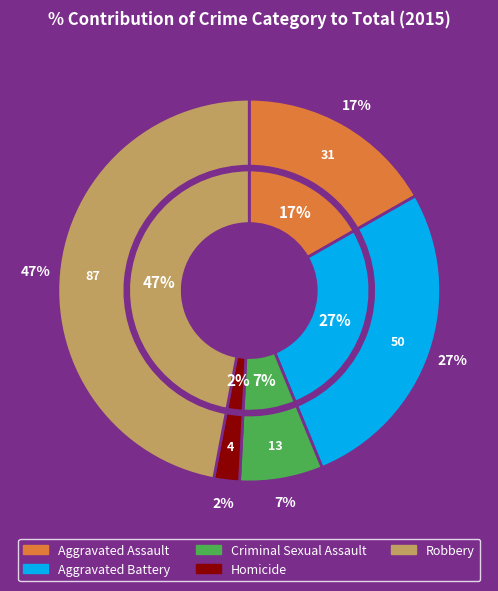

How many segments does this pie chart have?

5